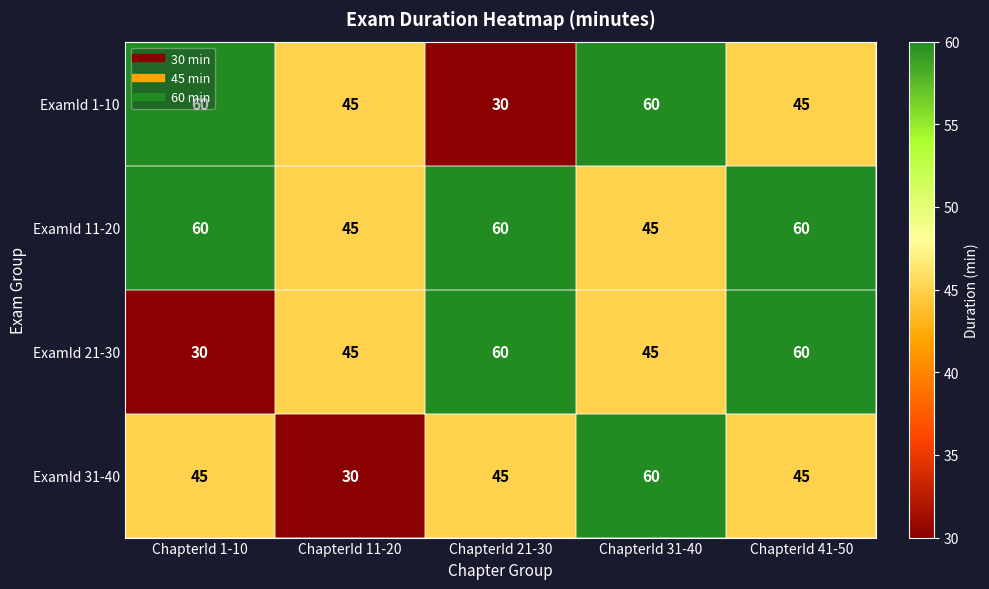

What is the sum of all ExamId 21-30 values?

240